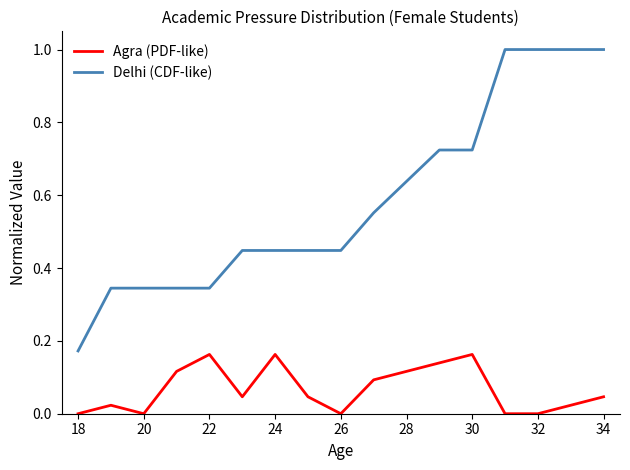

How many lines are shown in the chart?

2